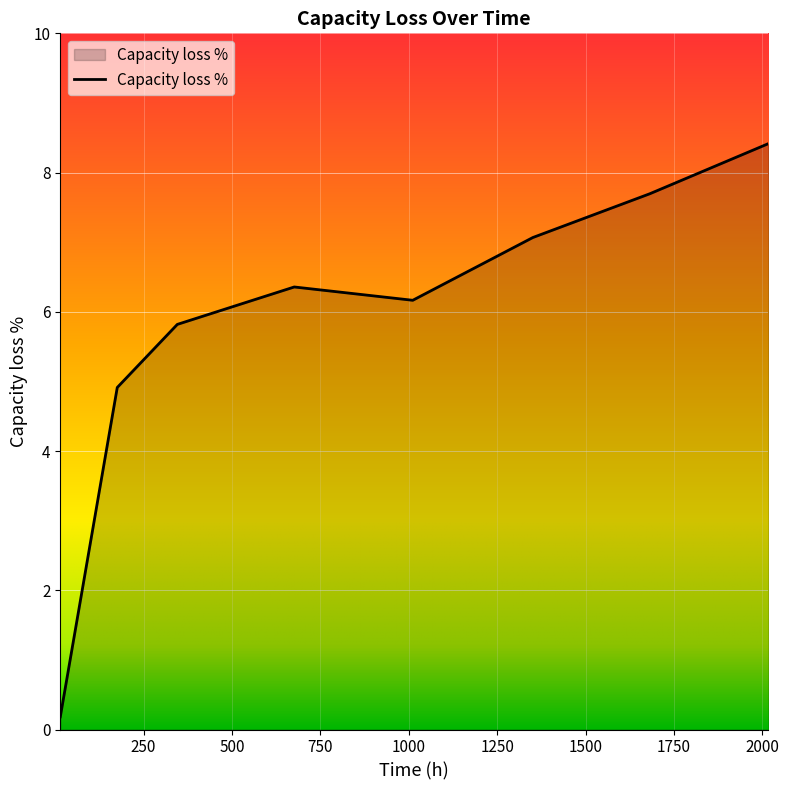

True or false: the data has more than 1 interior local peaks.

False